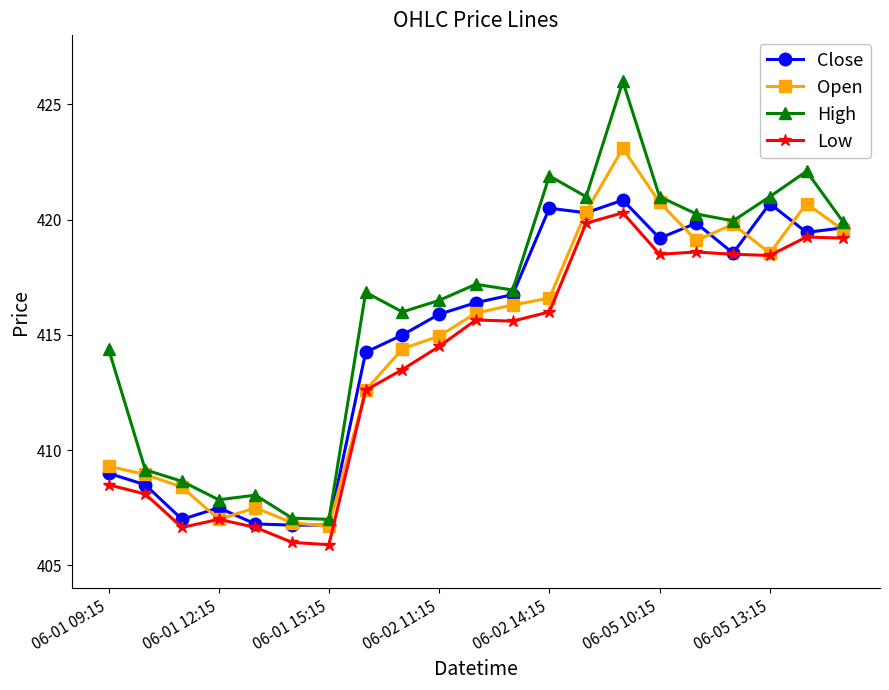

How many lines are shown in the chart?

4